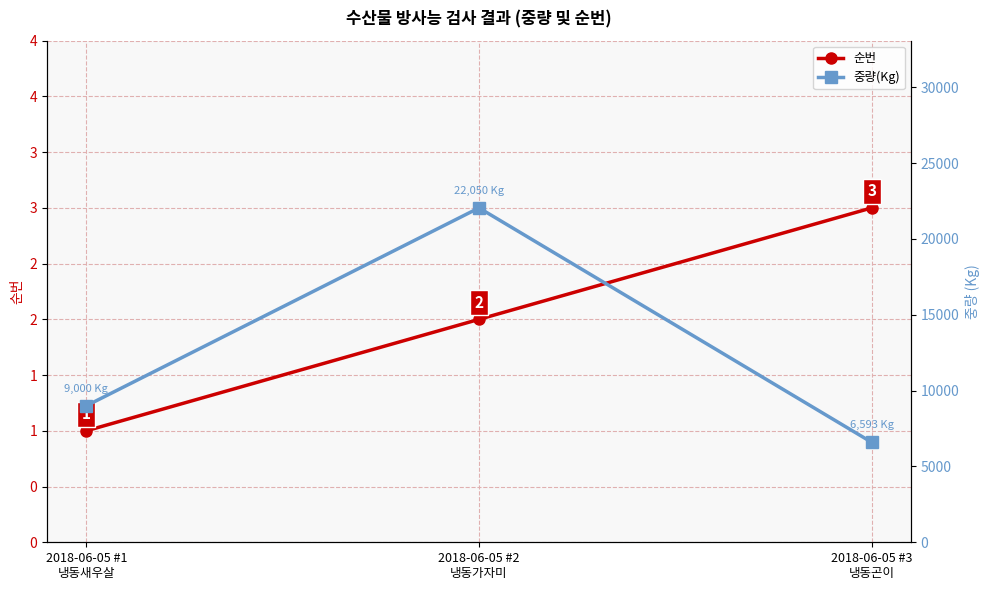

What are all the series names shown in the legend?

순번, 중량(Kg)